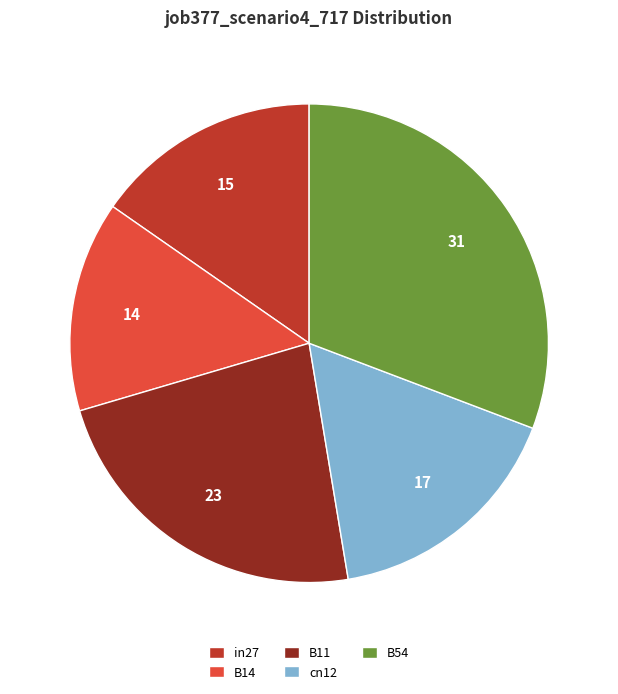

Which slice is the largest?

B54